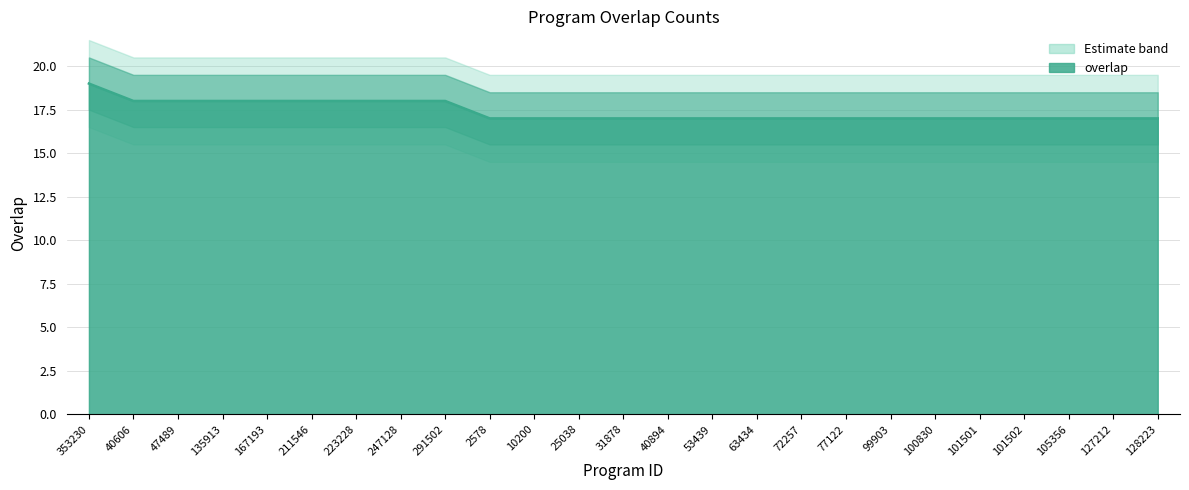

What is the difference between the maximum and minimum values?

2